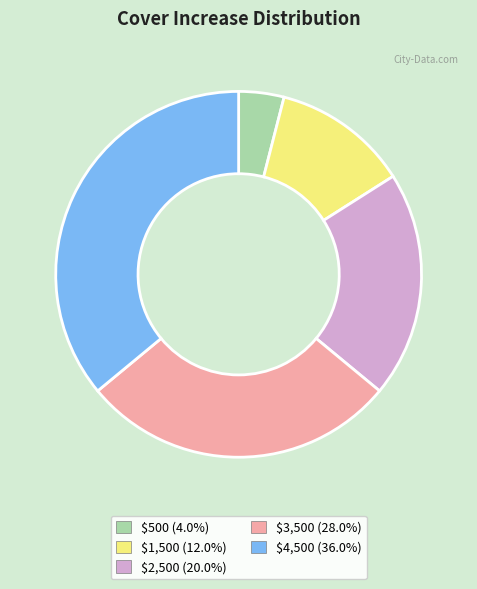

Rank the categories by value from highest to lowest.

$4,500, $3,500, $2,500, $1,500, $500